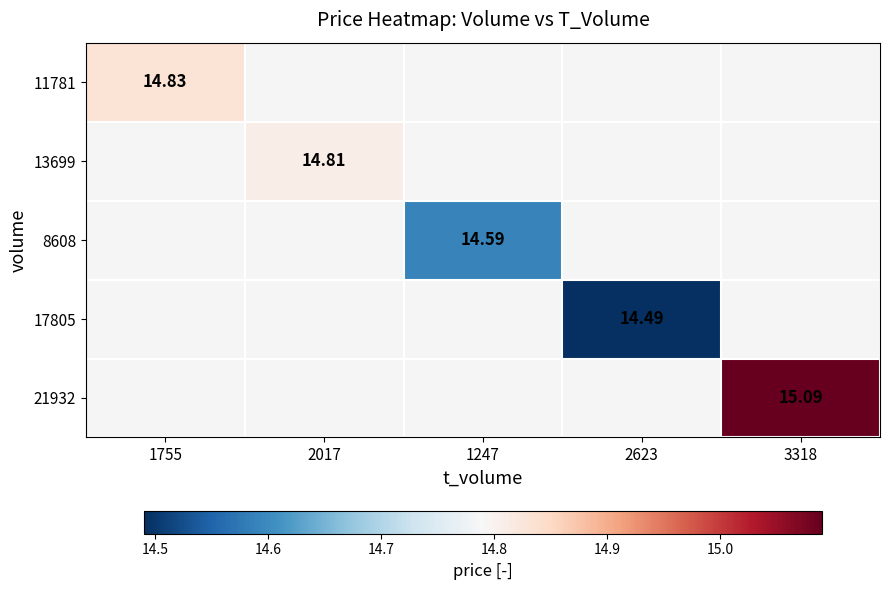

How many series are shown in this chart?

5